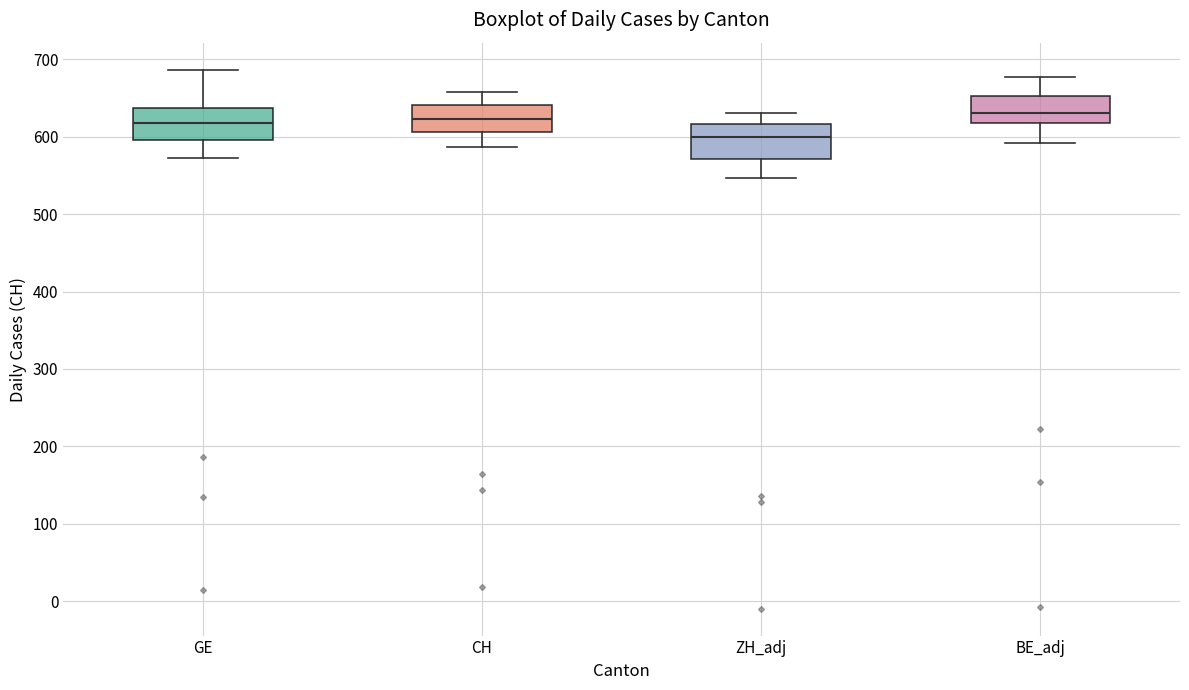

Where does the lower whisker of the box for CH end on the y-axis? The values are not printed on the chart, so give them approximately, as read against the axis.

590